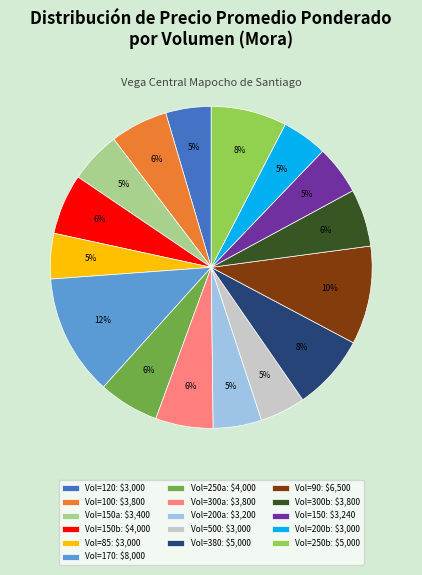

Does Vol=500: $3,000 account for over 50% of the chart?

No